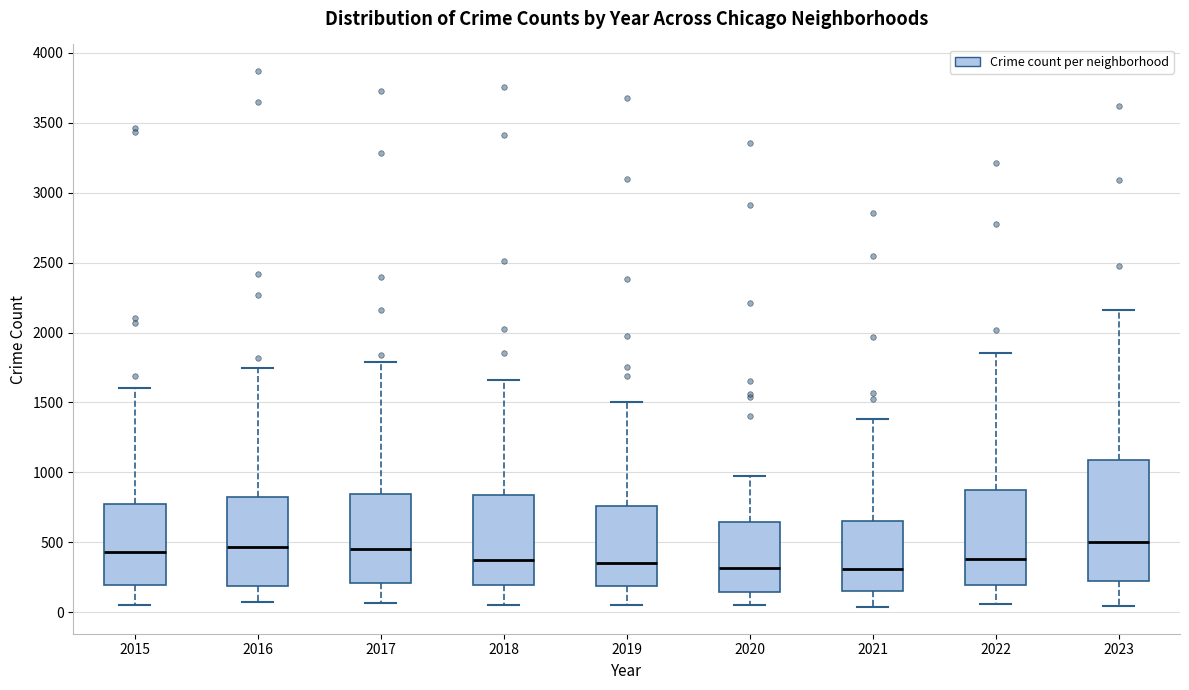

Reading left to right, read every box against the y-axis: the position of its median line, the range the box covers, and the ends of its whiskers. The values are not printed on the chart, so give them approximately, as read against the axis.

2015: median 450, box 200 to 800, whiskers 50 to 1600
2016: median 450, box 200 to 850, whiskers 100 to 1750
2017: median 450, box 200 to 850, whiskers 50 to 1800
2018: median 400, box 200 to 850, whiskers 50 to 1650
2019: median 350, box 200 to 750, whiskers 50 to 1500
2020: median 300, box 150 to 650, whiskers 50 to 1000
2021: median 300, box 150 to 650, whiskers 50 to 1400
2022: median 400, box 200 to 850, whiskers 50 to 1850
2023: median 500, box 250 to 1100, whiskers 50 to 2150